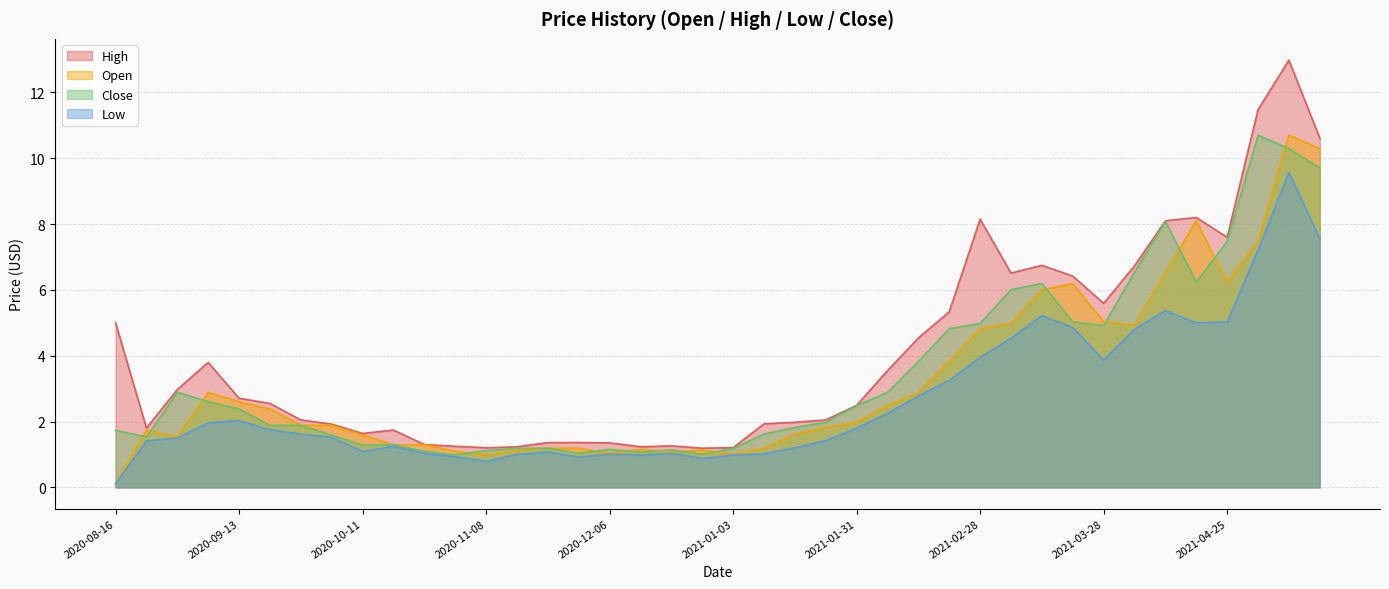

What position from the right is 2020-11-15?

27